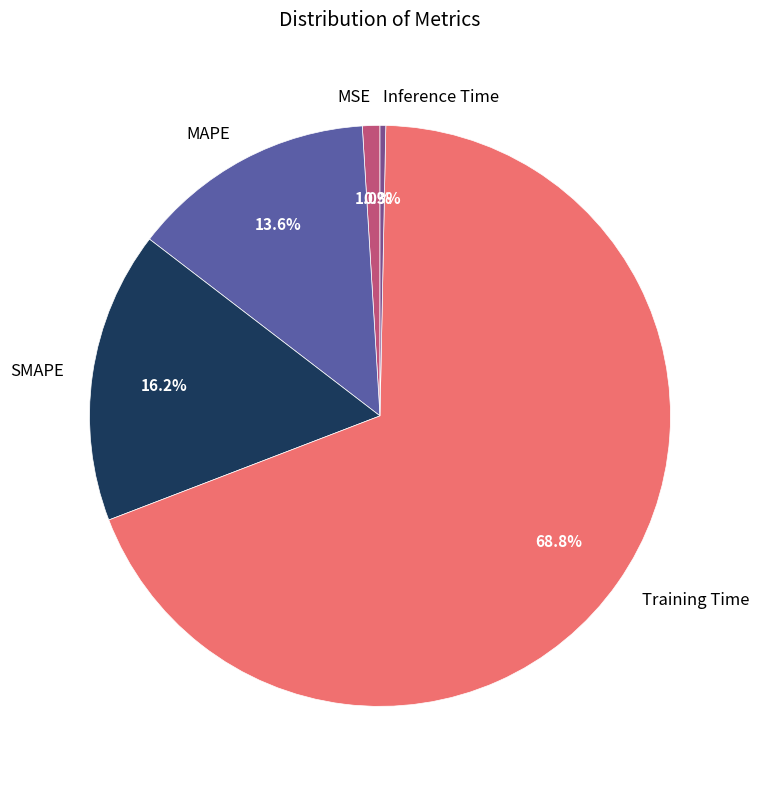

Is the sum of Training Time and MAPE greater than half?

Yes